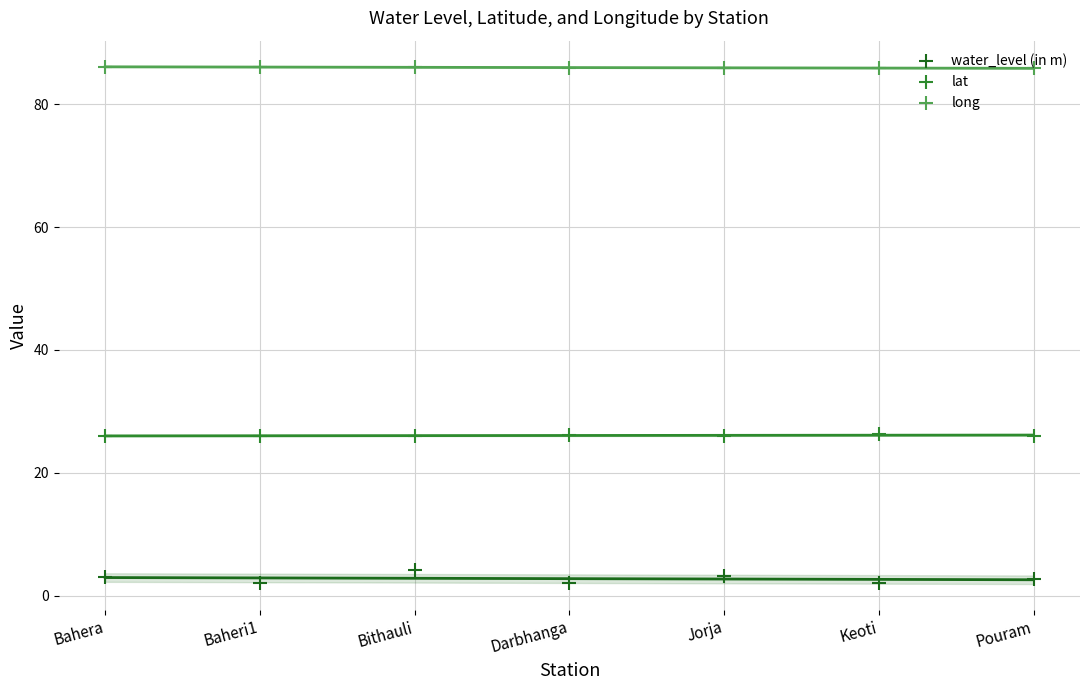

Which series contains the highest Y value?

long